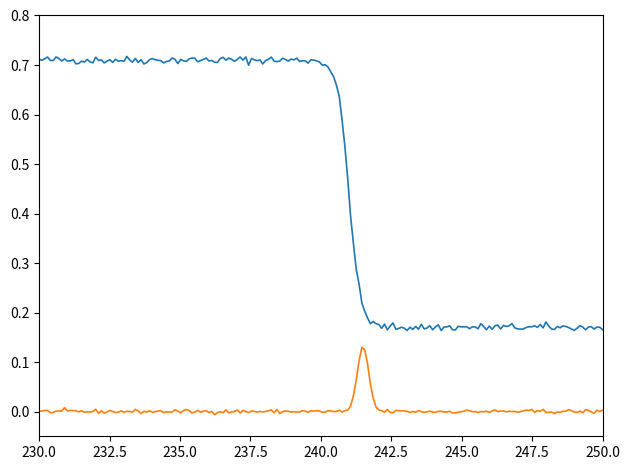

Is this an area chart (filled region under the line)?

No